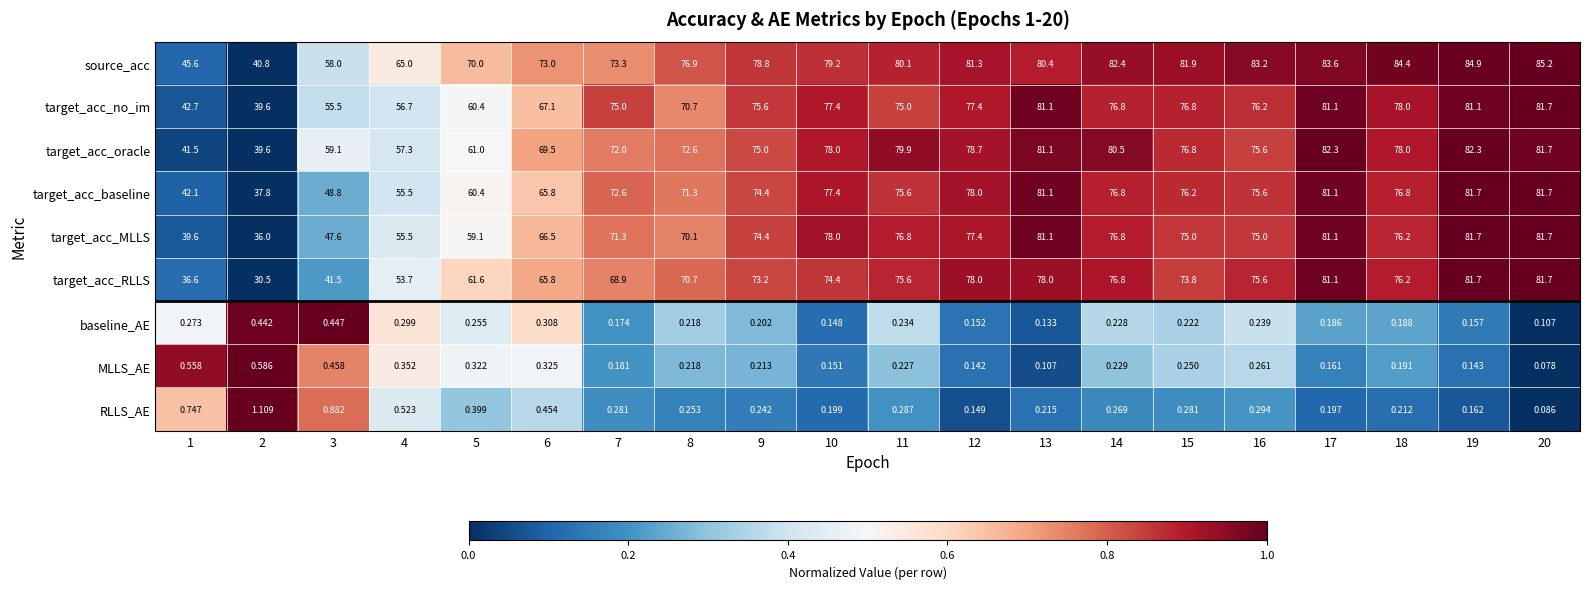

Which series has the largest total across all categories?

source_acc